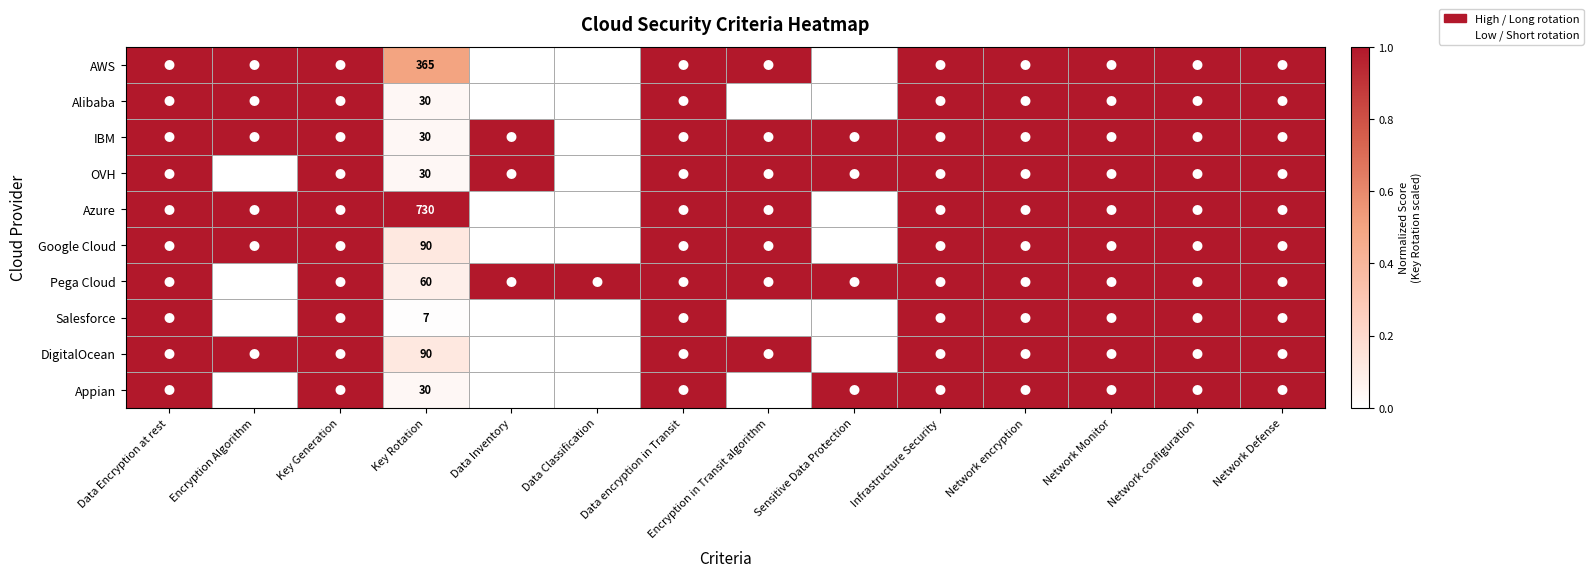

Between Key Generation and Network Monitor, which is larger?

Key Generation